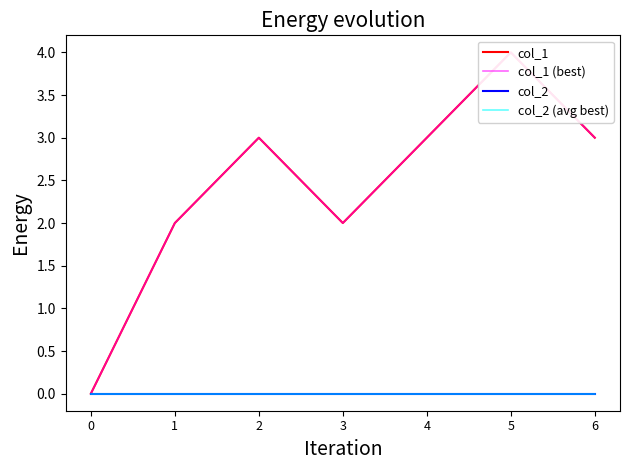

What is the difference between the highest and lowest values at 5?

4